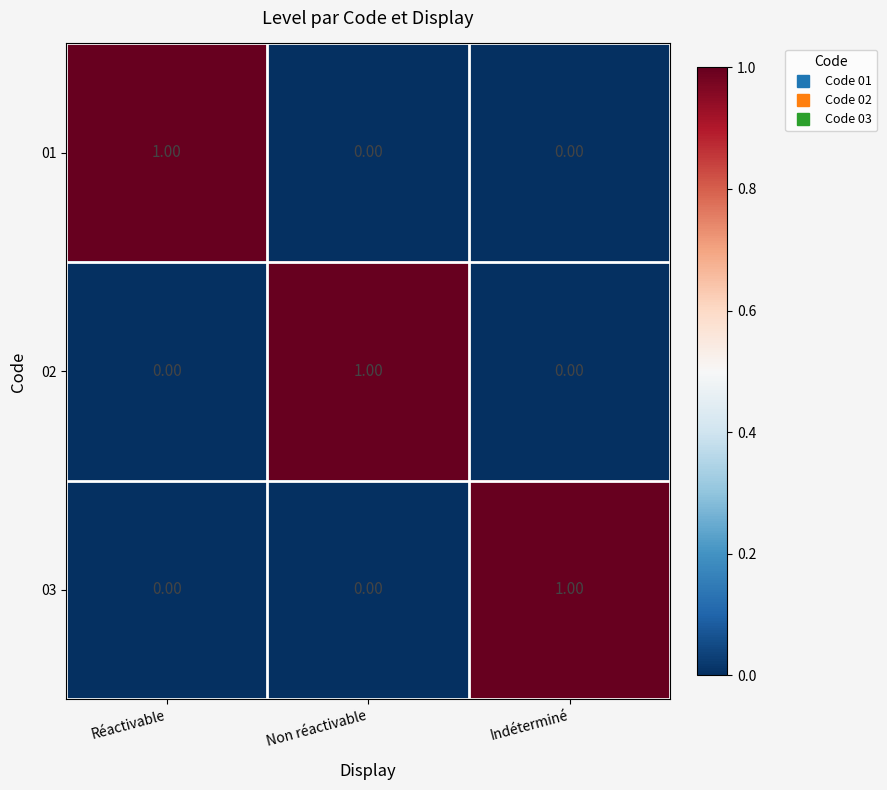

Which category has the highest value in the 03 series?

Indéterminé